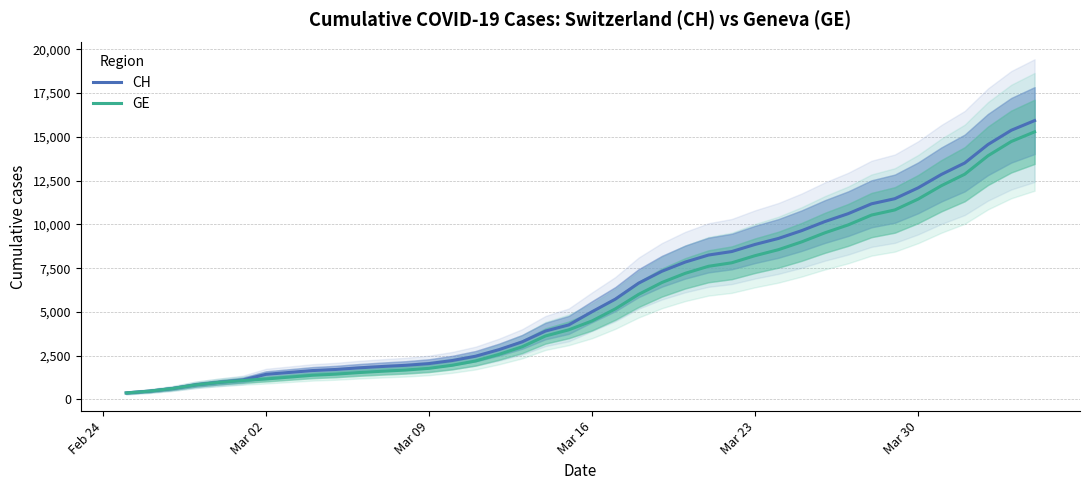

Is the value of CH at 9 greater than the value of GE at Mar 09?

Yes